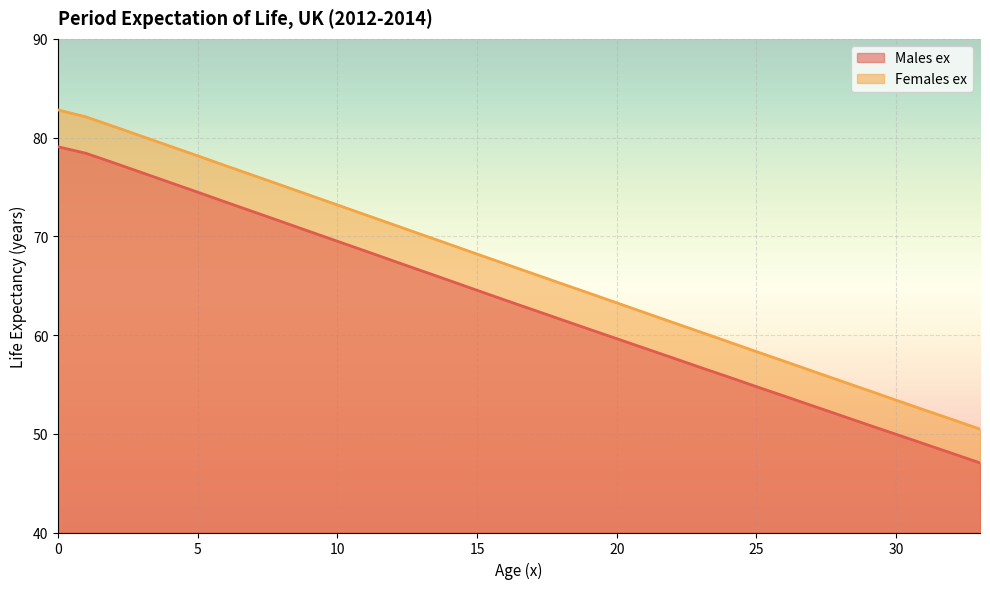

Which series has the widest spread of values?

Females ex